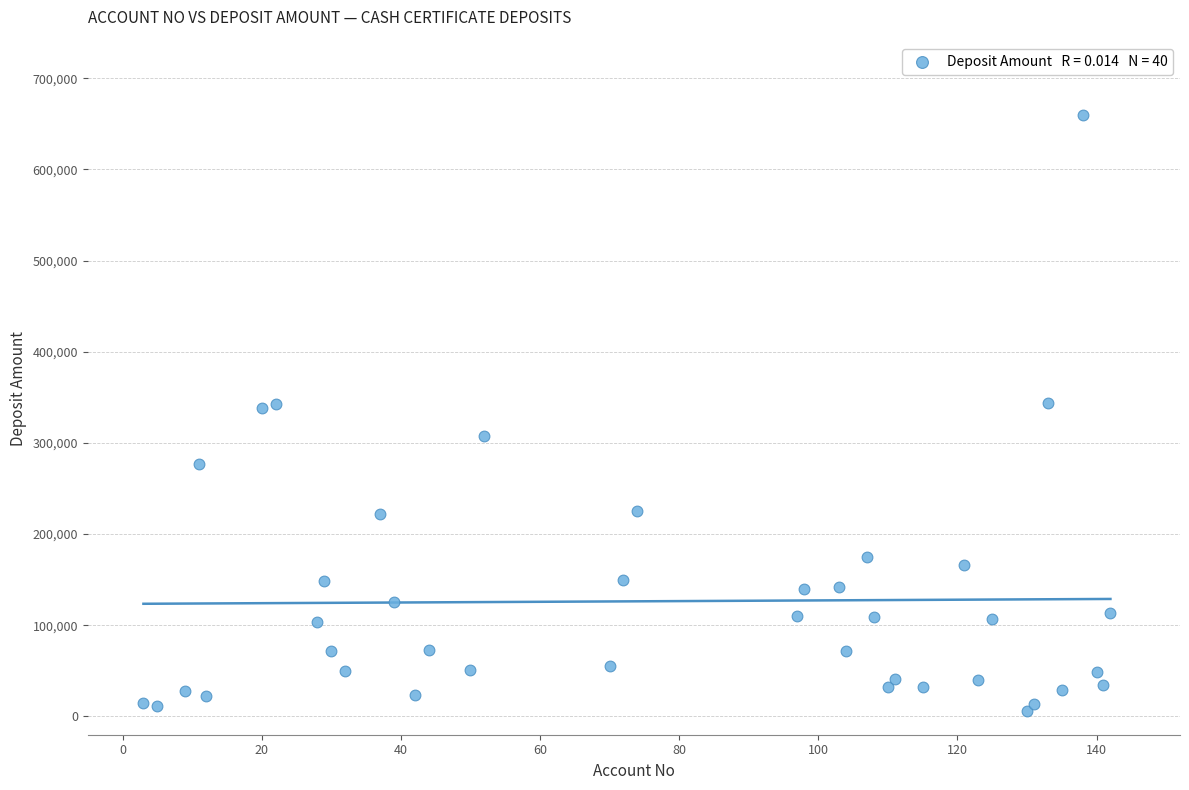

What is the range of Y values (max minus min)?

654500